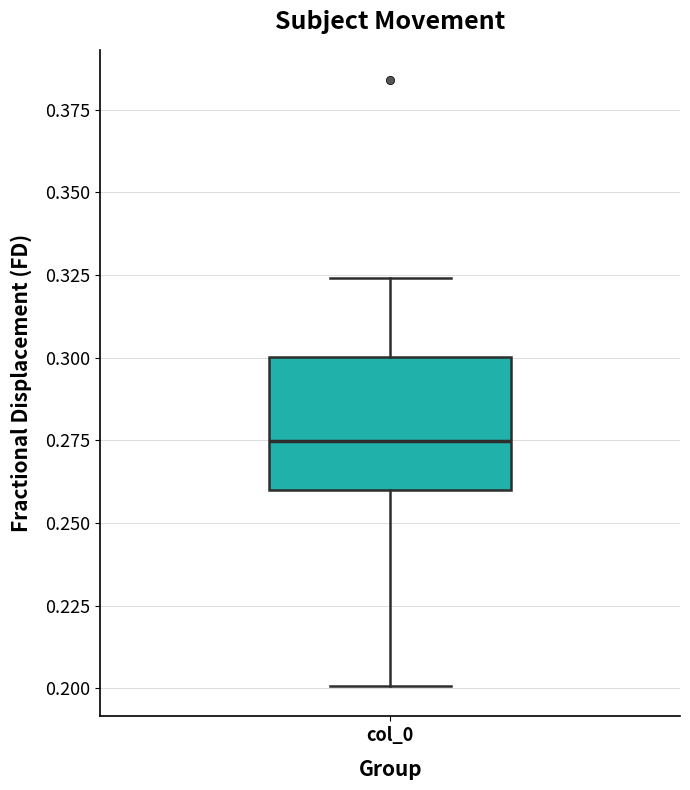

Where is the lower edge of the box for col_0 on the y-axis? The values are not printed on the chart, so give them approximately, as read against the axis.

0.260